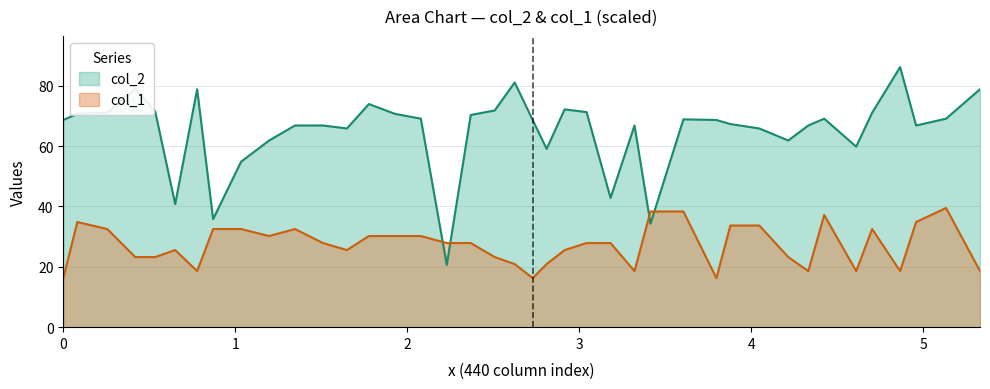

Reading left to right, transcribe all the data shown in this chart.

col_2: 68.6	70.7	71.0	79.0	71.4	40.8	78.8	35.8	54.8	61.8	66.8	66.8	65.8	73.9	70.7	69.1	20.6	70.3	71.8	81.1	68.6	59.0	72.1	71.2	42.8	66.8	34.3	68.8	68.6	67.3	65.8	61.8	66.8	69.1	59.8	71.0	86.1	66.8	69.1	78.8
col_1: 16.3	34.8	32.5	23.2	23.2	25.5	18.6	32.5	32.5	30.2	32.5	27.9	25.5	30.2	30.2	30.2	27.9	27.9	23.2	20.9	16.3	20.9	25.5	27.9	27.9	18.6	38.3	38.3	16.3	33.7	33.7	23.2	18.6	37.2	18.6	32.5	18.6	34.8	39.5	18.6